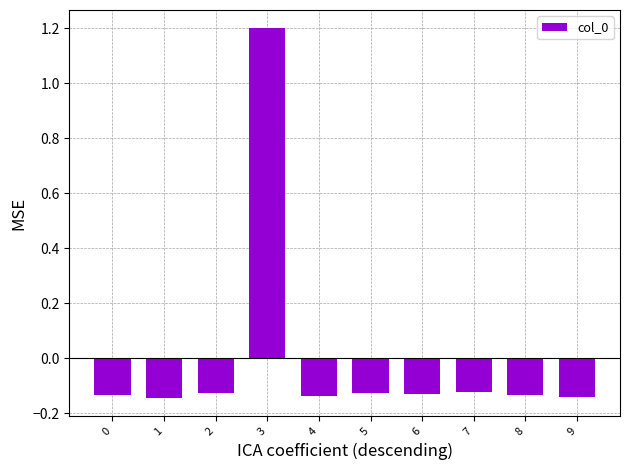

True or false: the data shows 1.9 at 3.

False